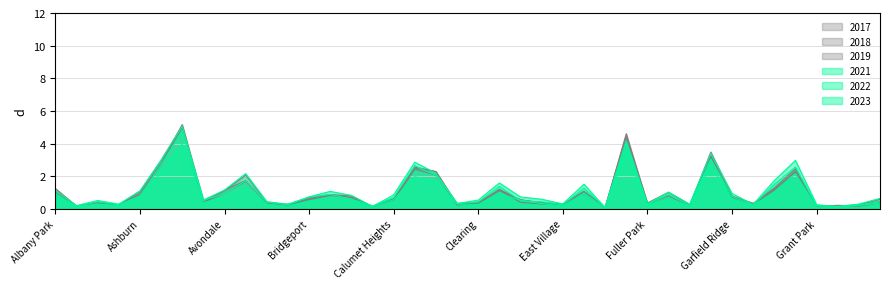

True or false: 2022 has a value of 0.9 at Albany Park.

True